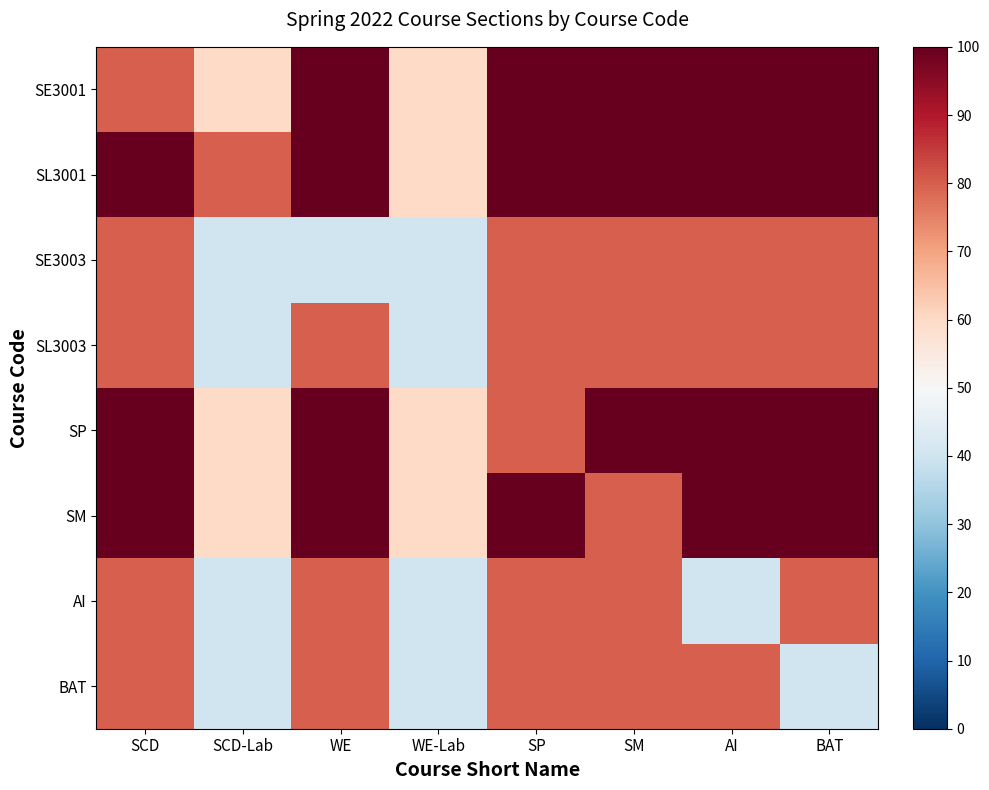

Rank the series by their maximum value, from lowest to highest.

SE3003, SL3003, AI, BAT, SE3001, SL3001, SP, SM